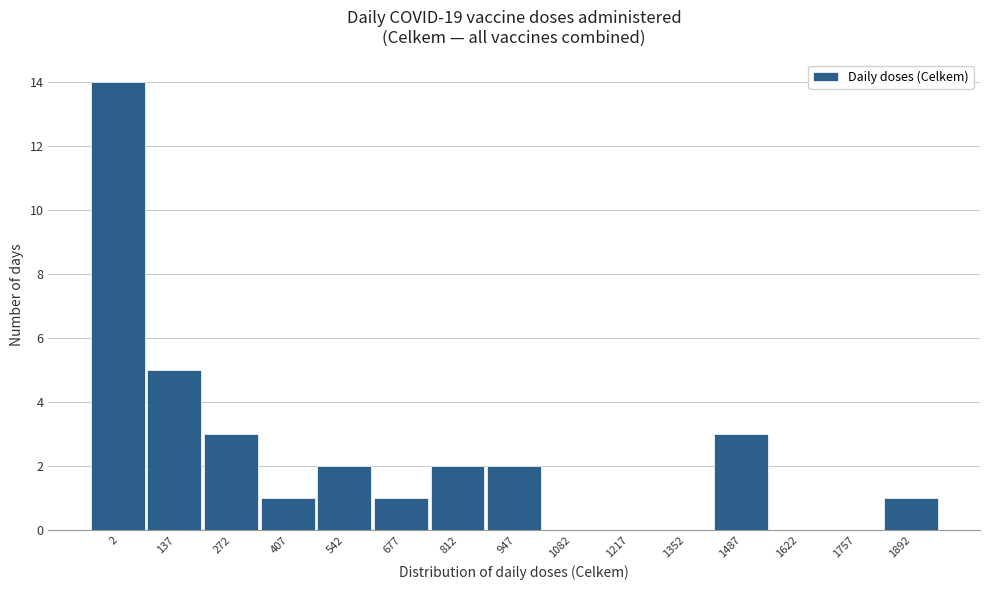

Reading right to left, list all the values displayed in this chart.

1892=1	1757=0	1622=0	1487=3	1352=0	1217=0	1082=0	947=2	812=2	677=1	542=2	407=1	272=3	137=5	2=14